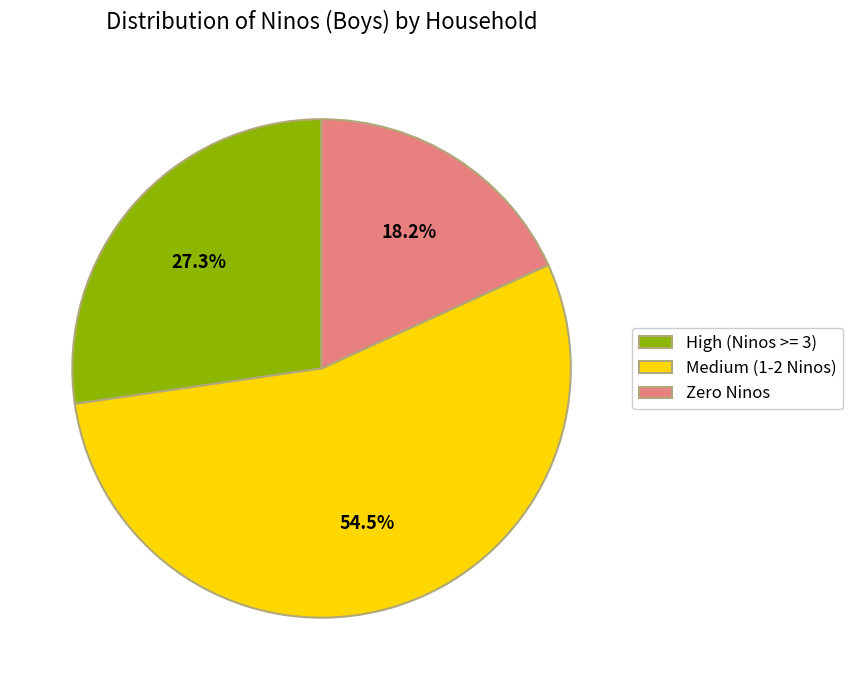

To the nearest percent, what is the average slice percentage?

33%